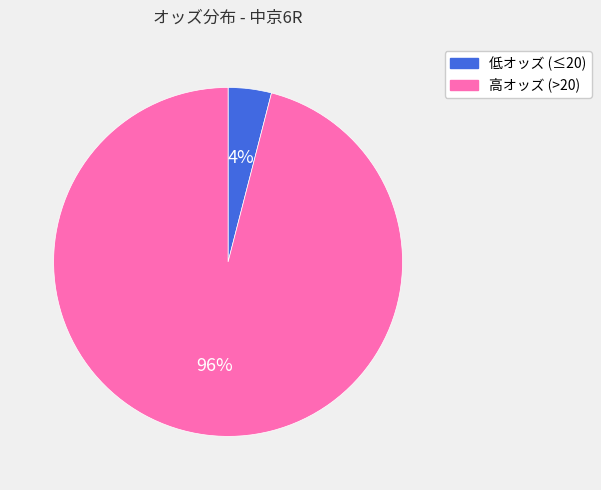

To the nearest percent, what is the average slice percentage?

50%